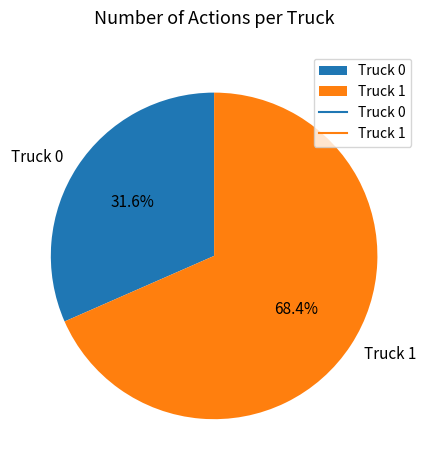

Which slice is the smallest?

Truck 0